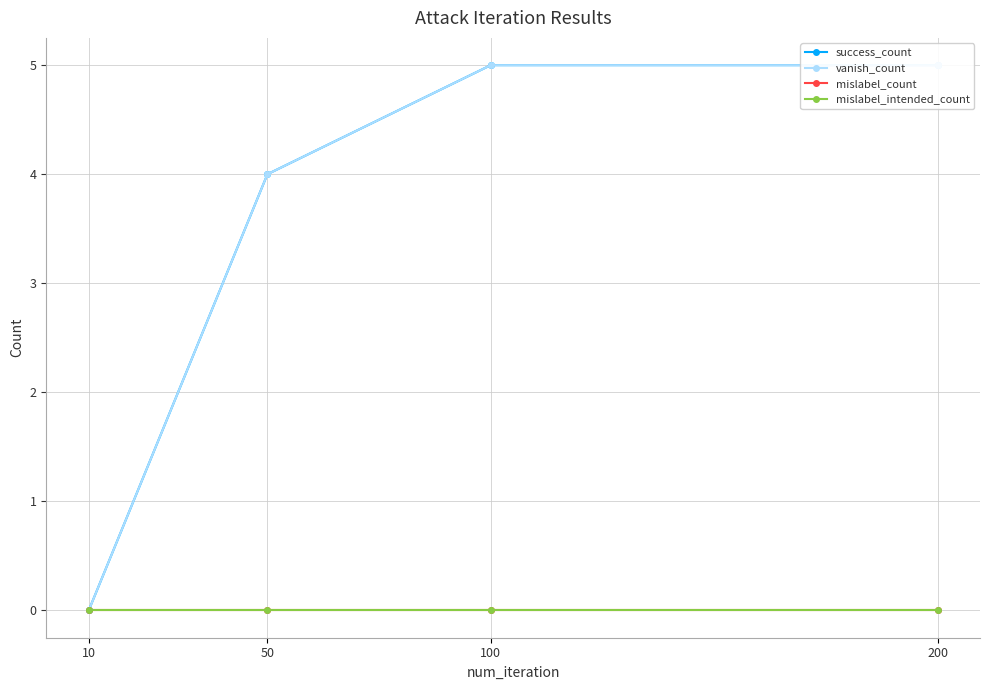

Where is mislabel_intended_count nearest to the value 0?

10